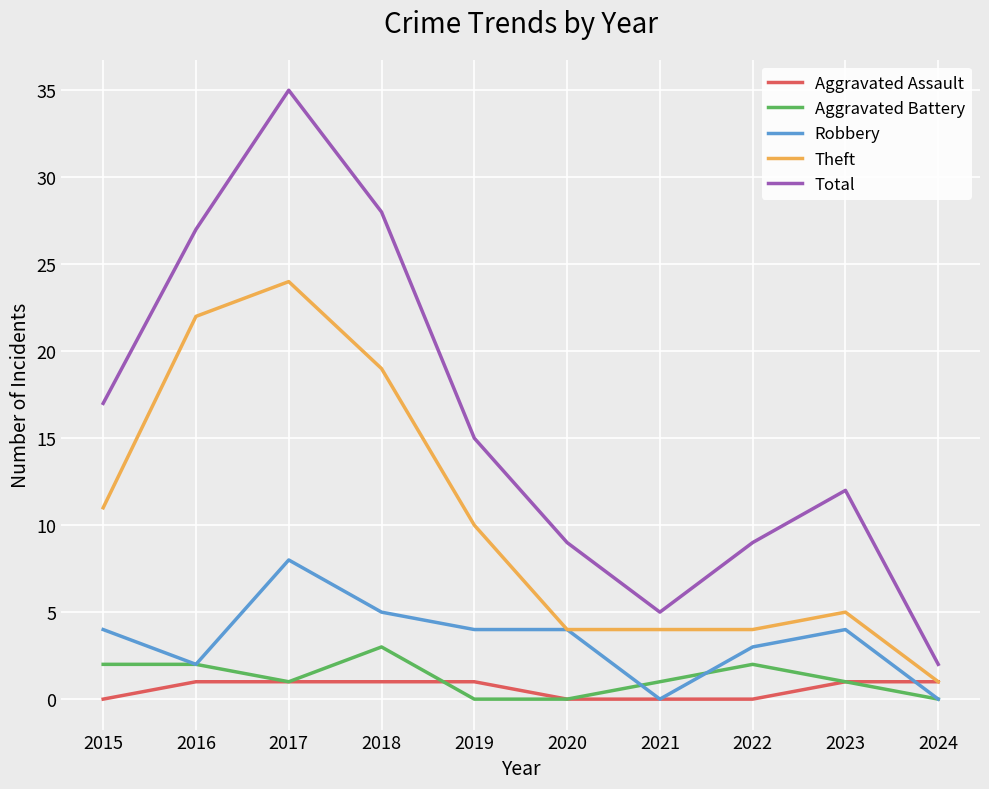

What is the average value of the Robbery series?

3